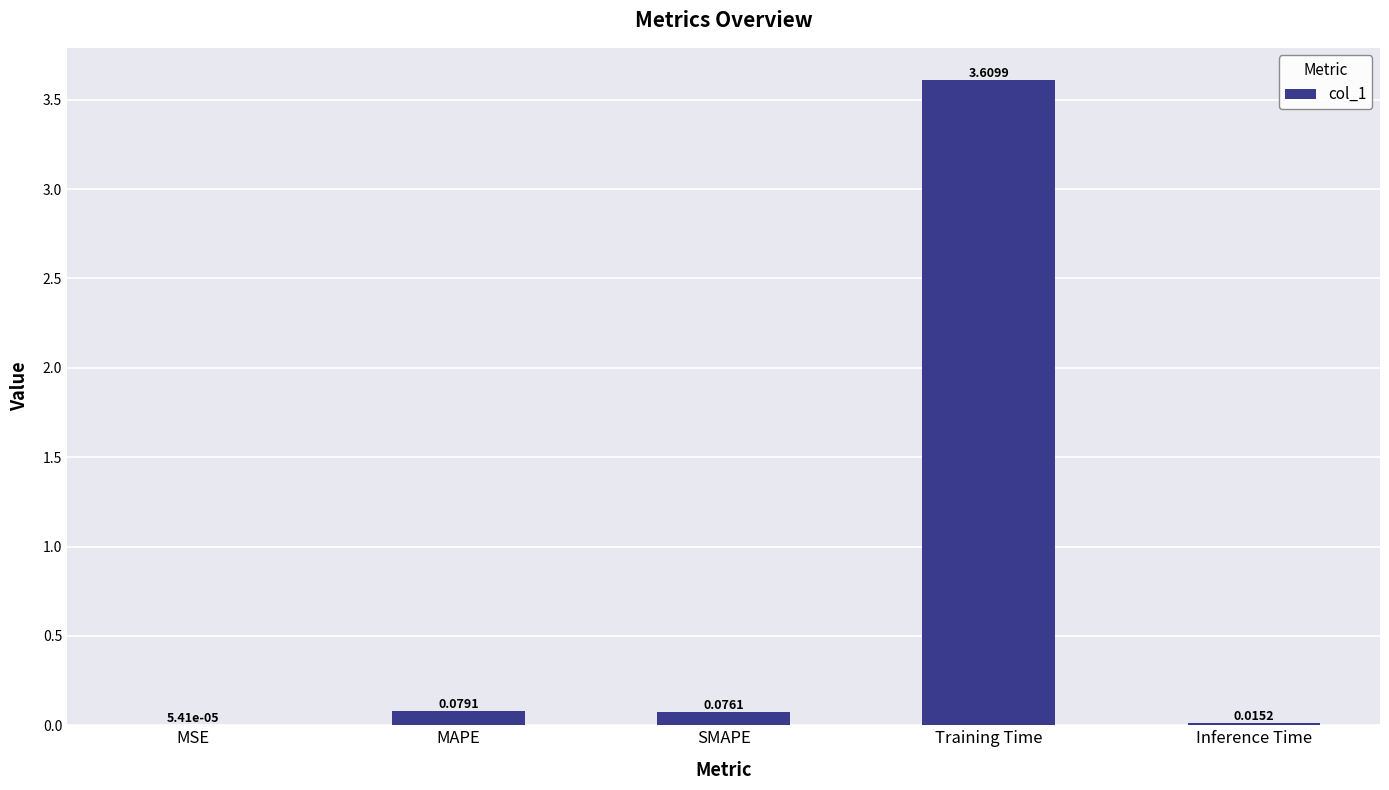

How many distinct data groups are displayed?

1